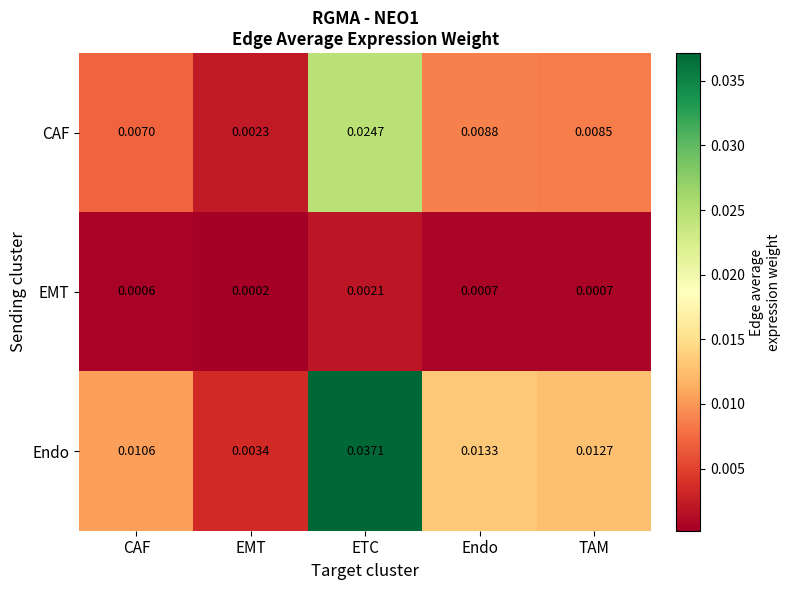

At which label is CAF closest to 0?

EMT